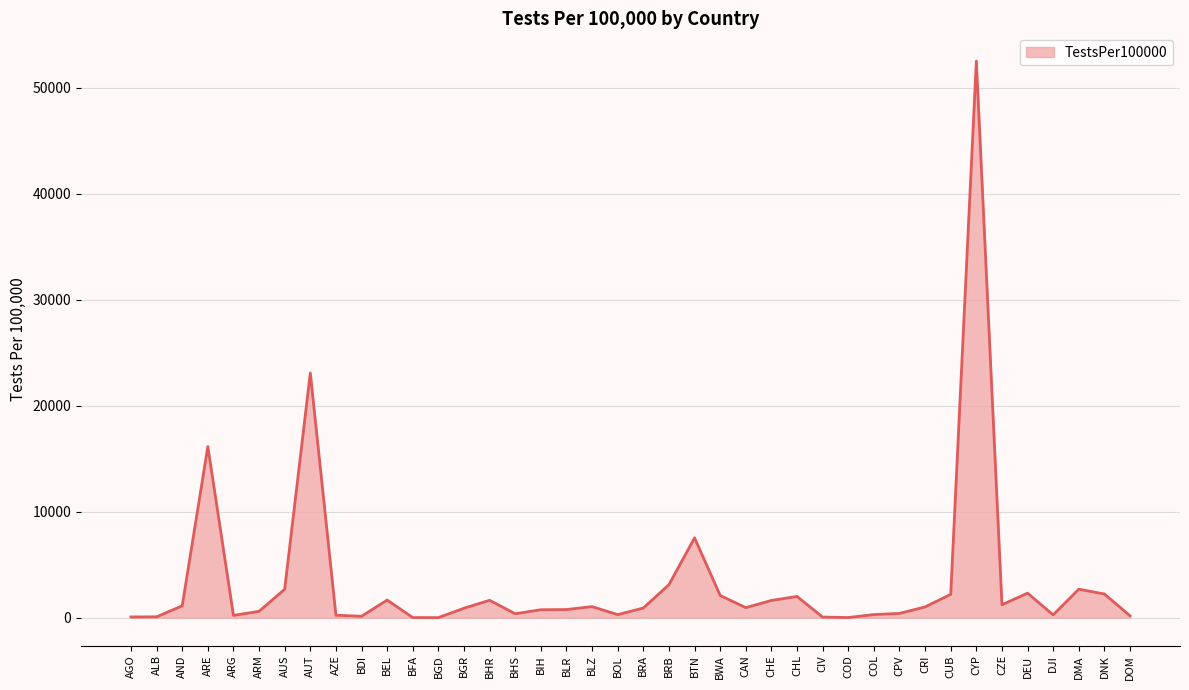

What is the maximum value shown in the chart?

52500.5